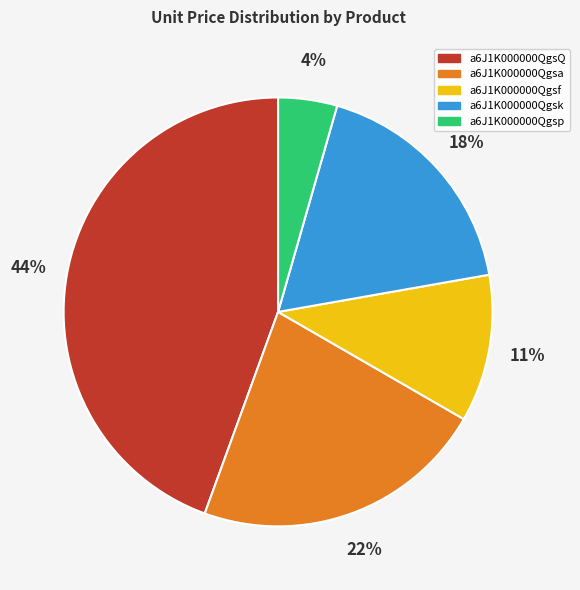

To the nearest percent, what percentage of the pie is a6J1K000000Qgsa?

22%